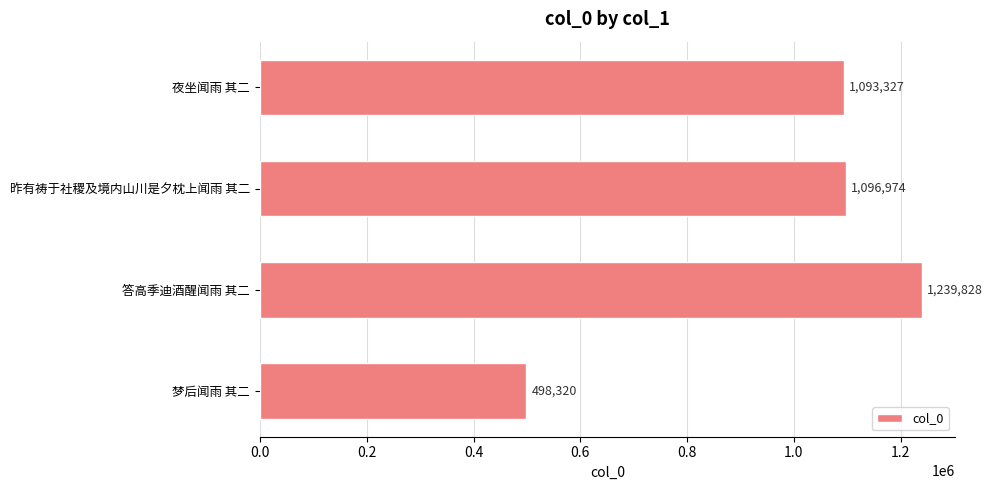

The chart shows a value of 1096974 at 昨有祷于社稷及境内山川是夕枕上闻雨 其二. True or false?

True